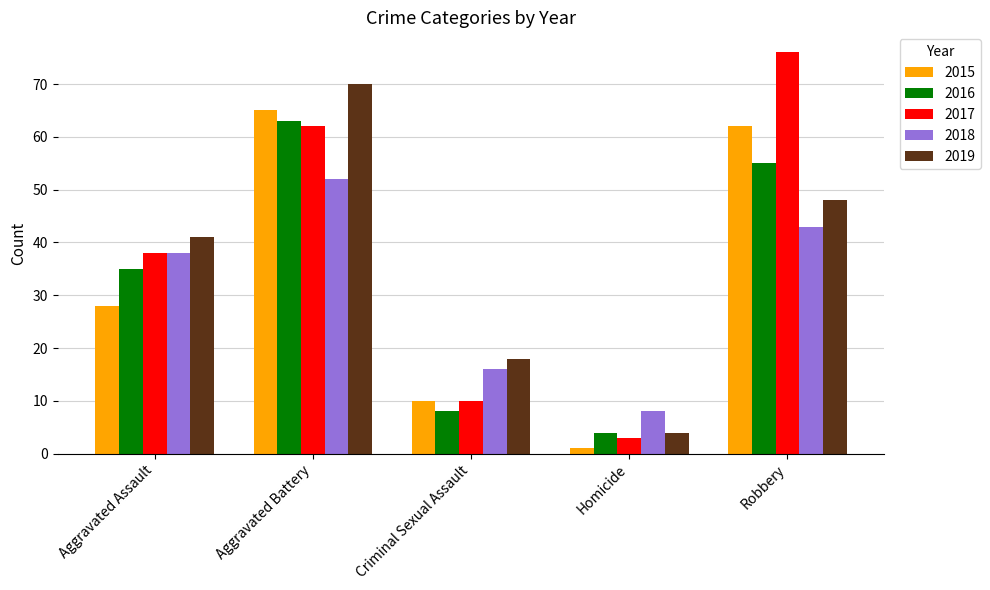

How many 2018 values are between 16 and 43?

3